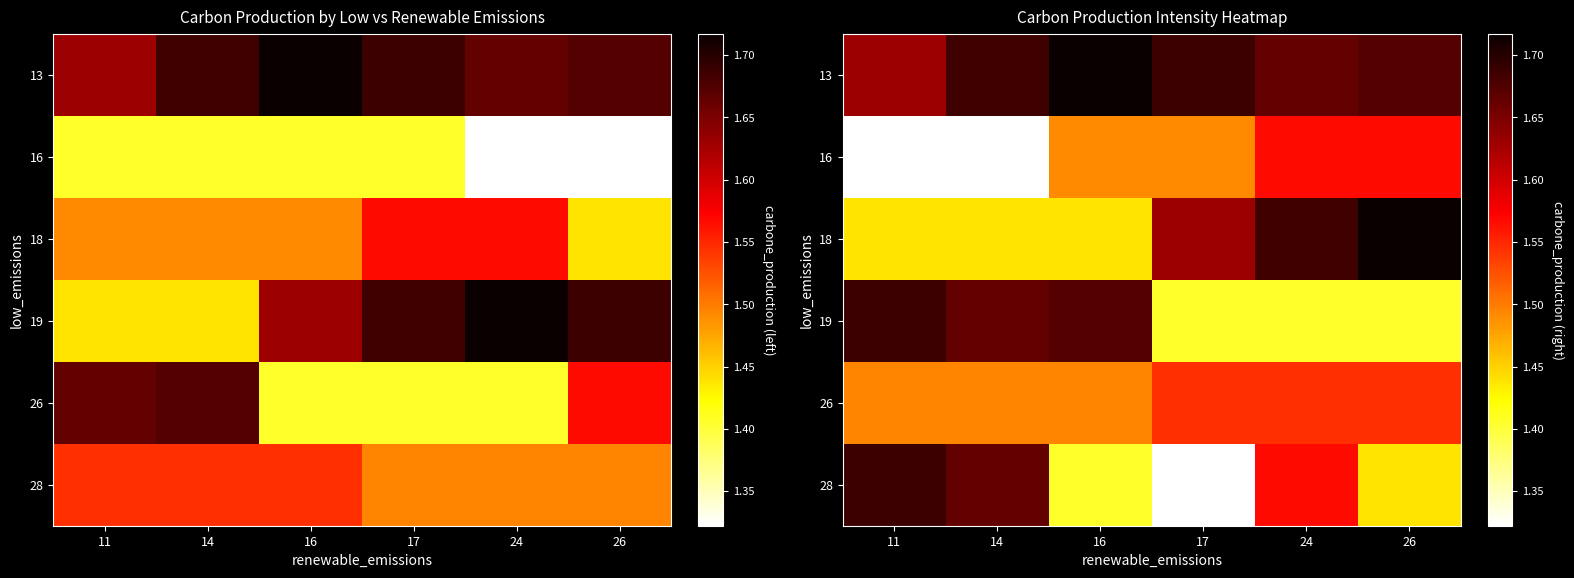

Rank the series by their maximum value, from lowest to highest.

26, 16, 19, 28, 13, 18